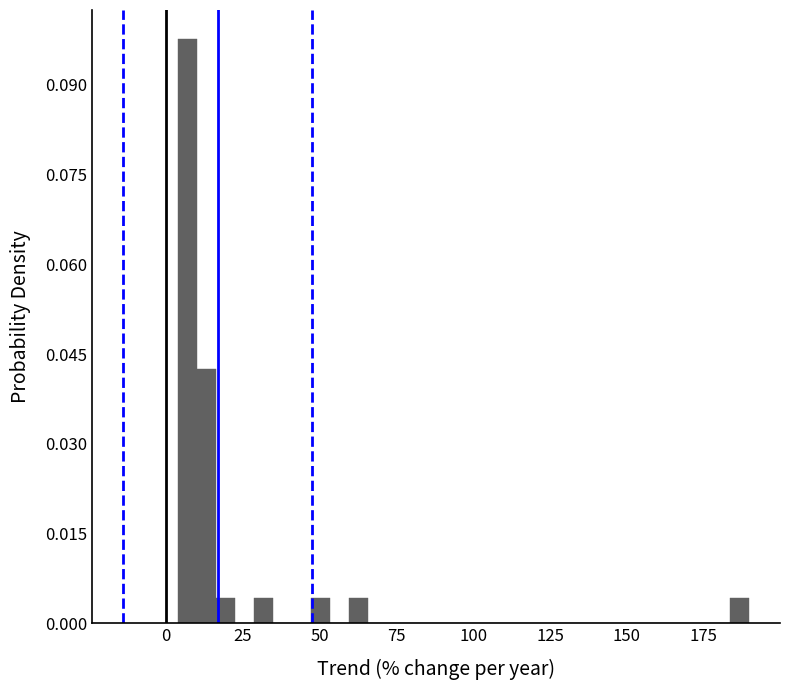

Read against the x-axis, roughly where is the centre of the tallest bar?

5